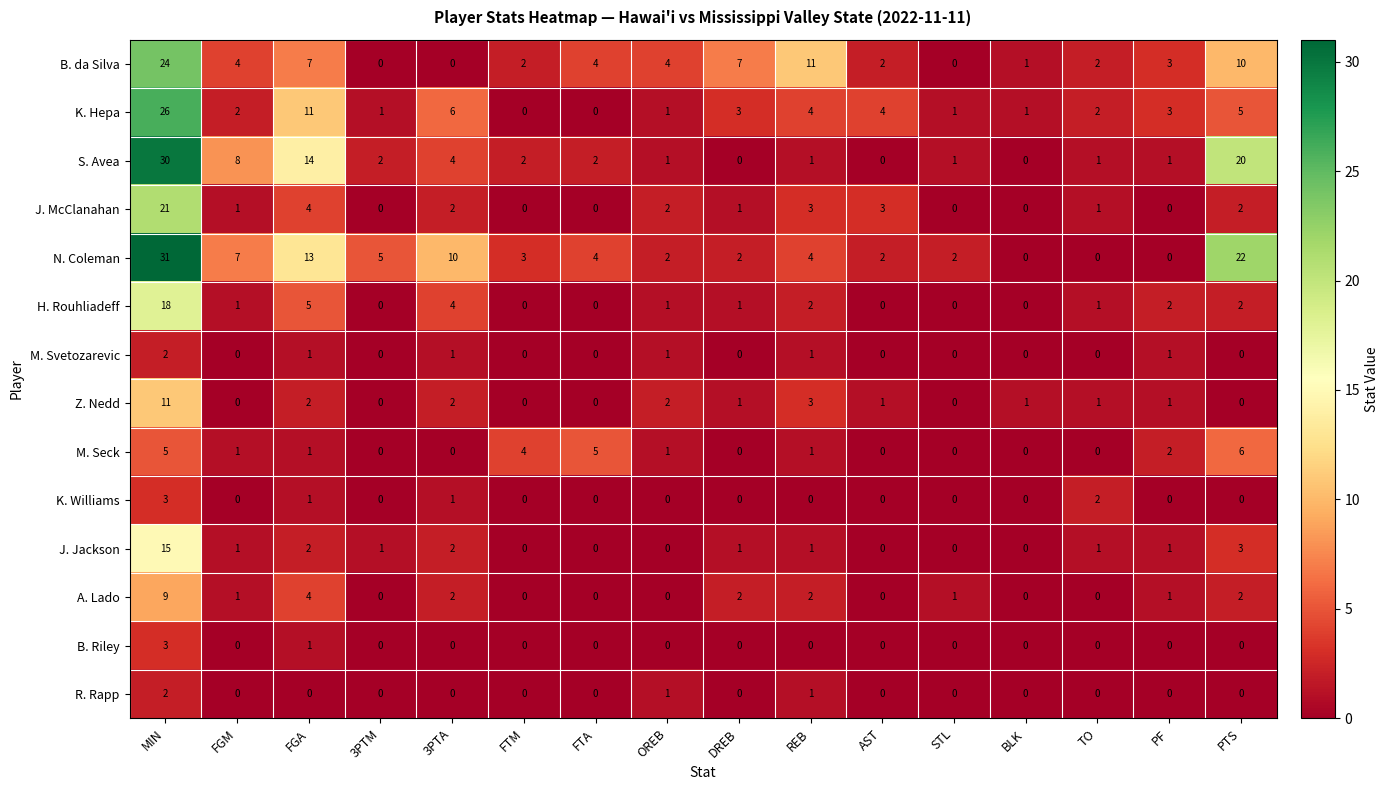

Count the K. Williams values in the range 0 to 1.

14